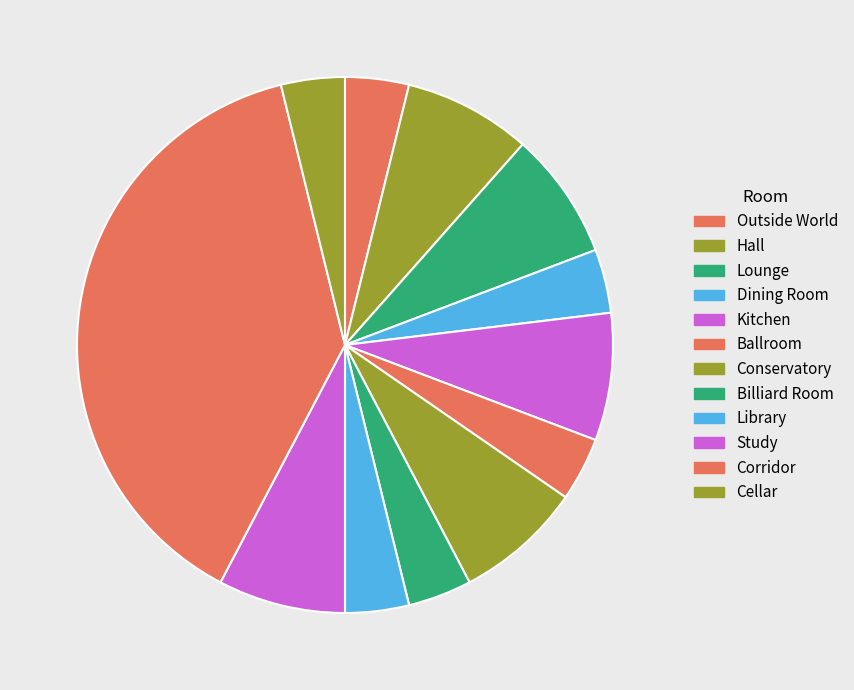

Which has a higher value, Kitchen or Library?

Kitchen